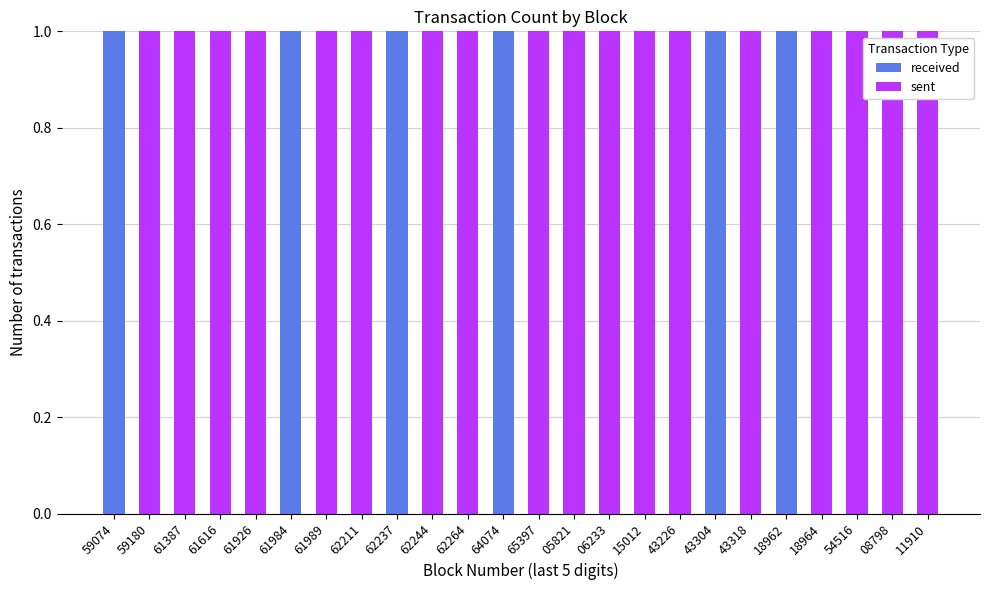

What is the sum of all received values?

6